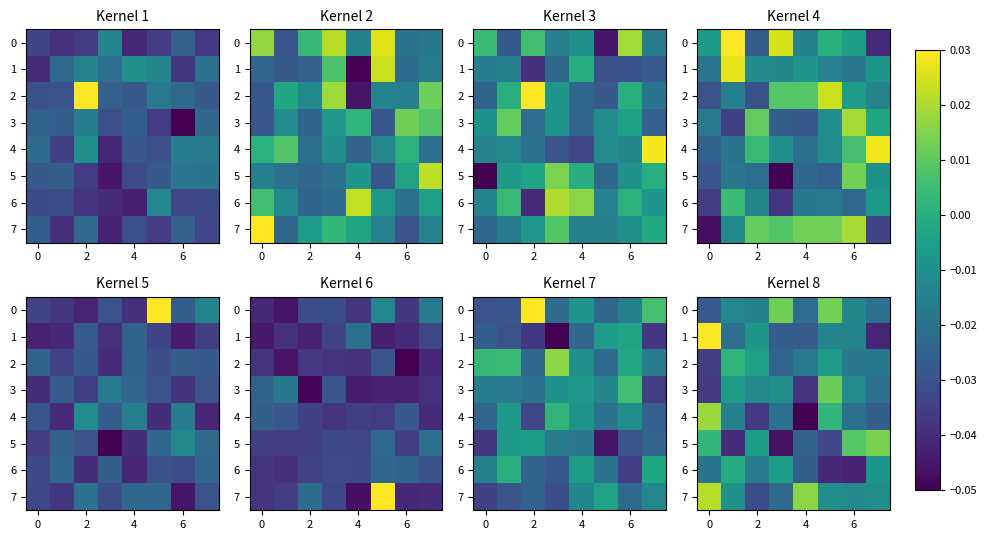

Where is row_0 nearest to the value 0?

4